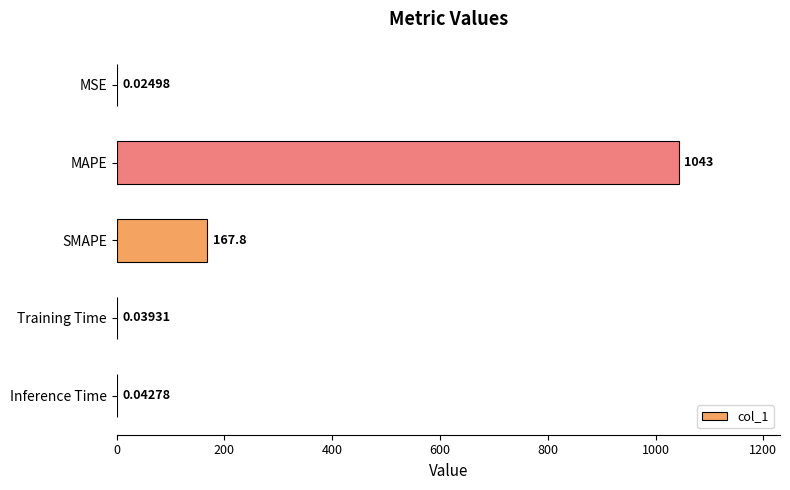

What is the change in value from SMAPE to Training Time?

-167.8